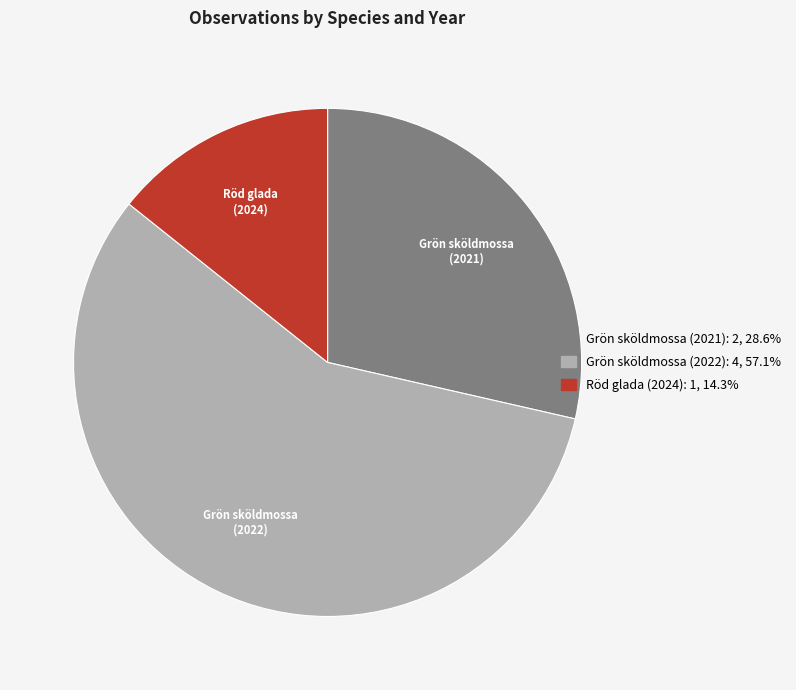

How many segments does this pie chart have?

3